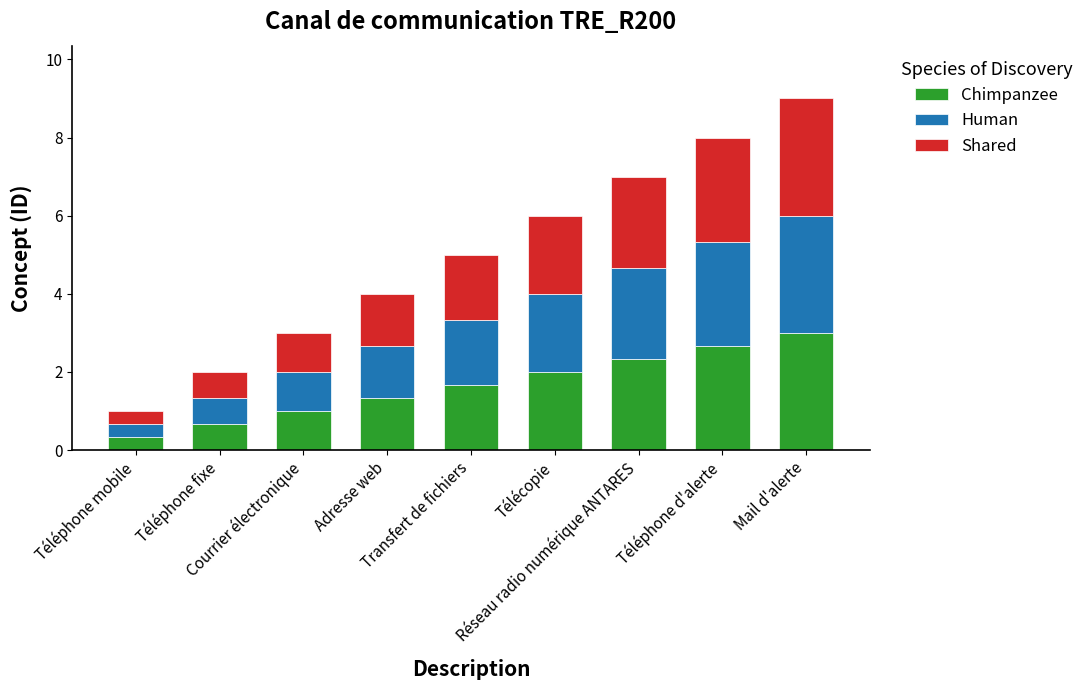

What is the maximum value for Chimpanzee?

3.0